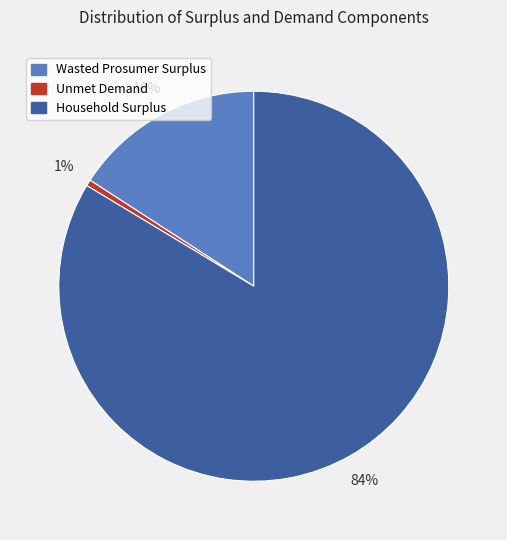

How many segments does this pie chart have?

3